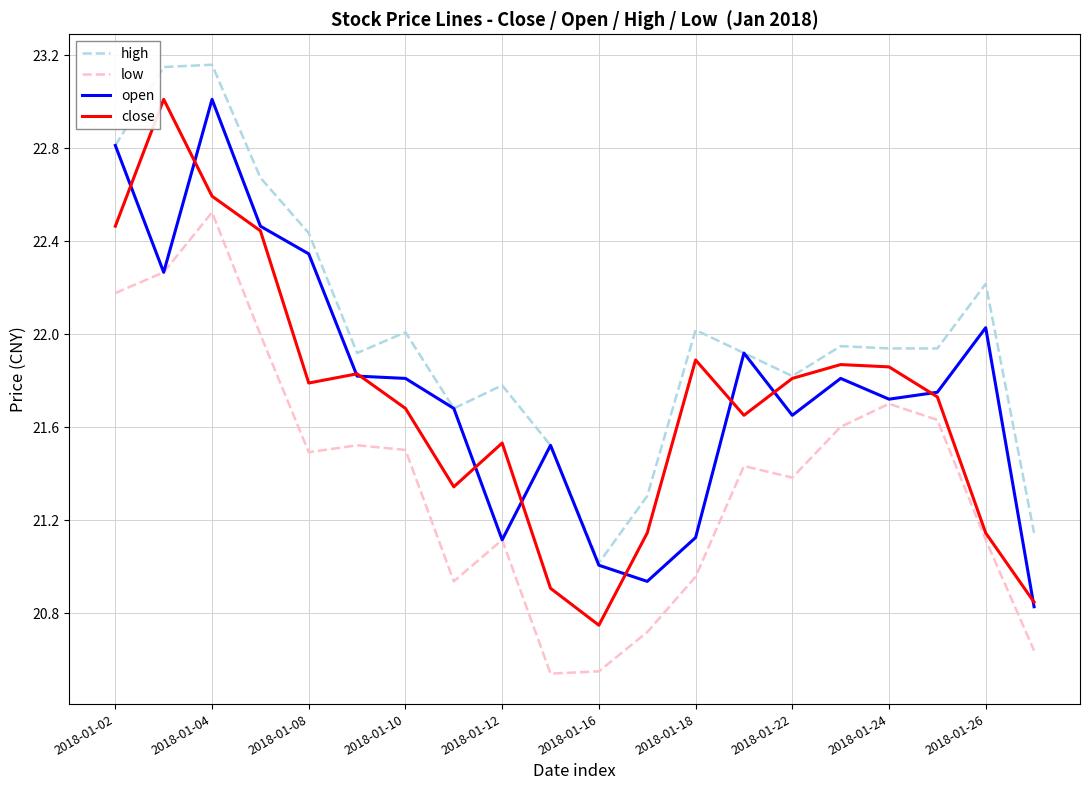

Which series has the largest total across all categories?

high